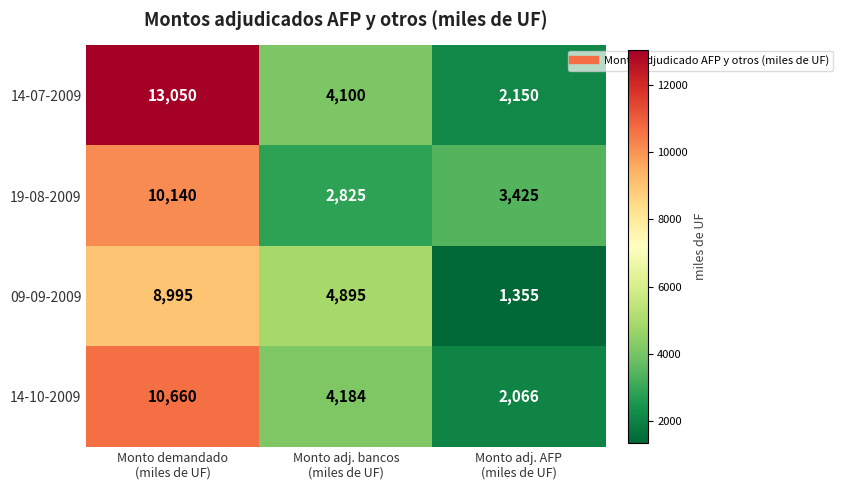

Which series has the largest total across all categories?

14-07-2009